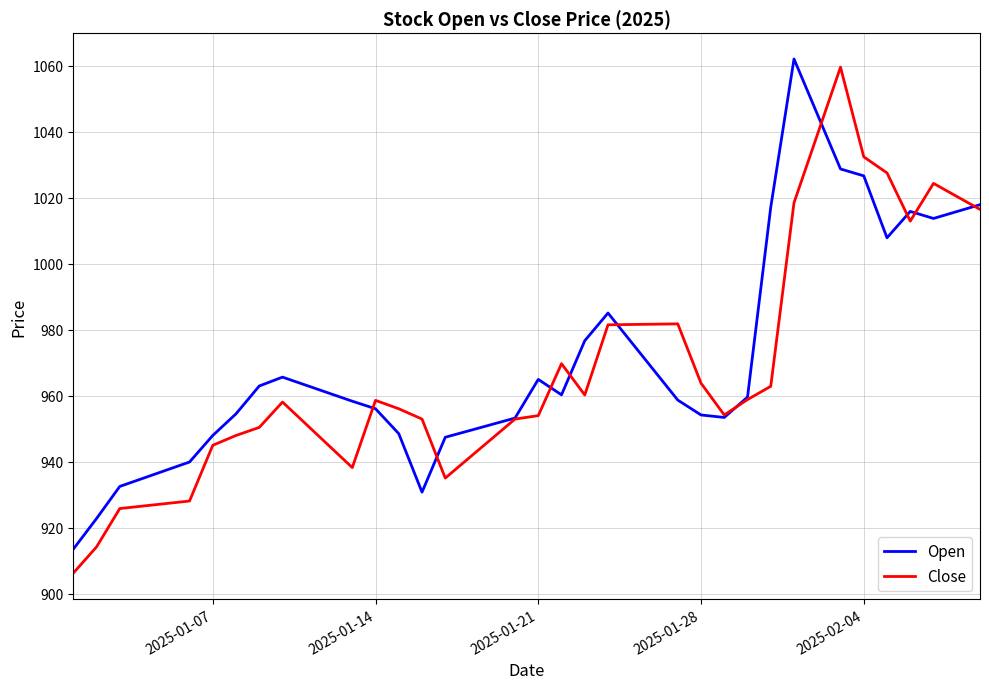

What is the lowest value of the Open series?

913.5